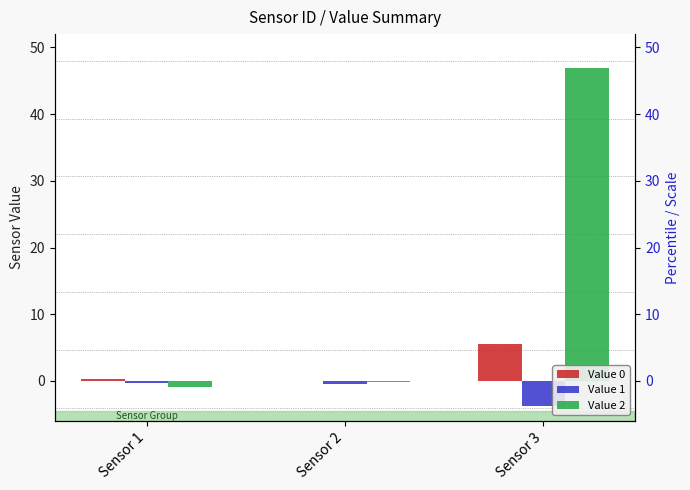

What are all the series names shown in the legend?

Value 0, Value 1, Value 2